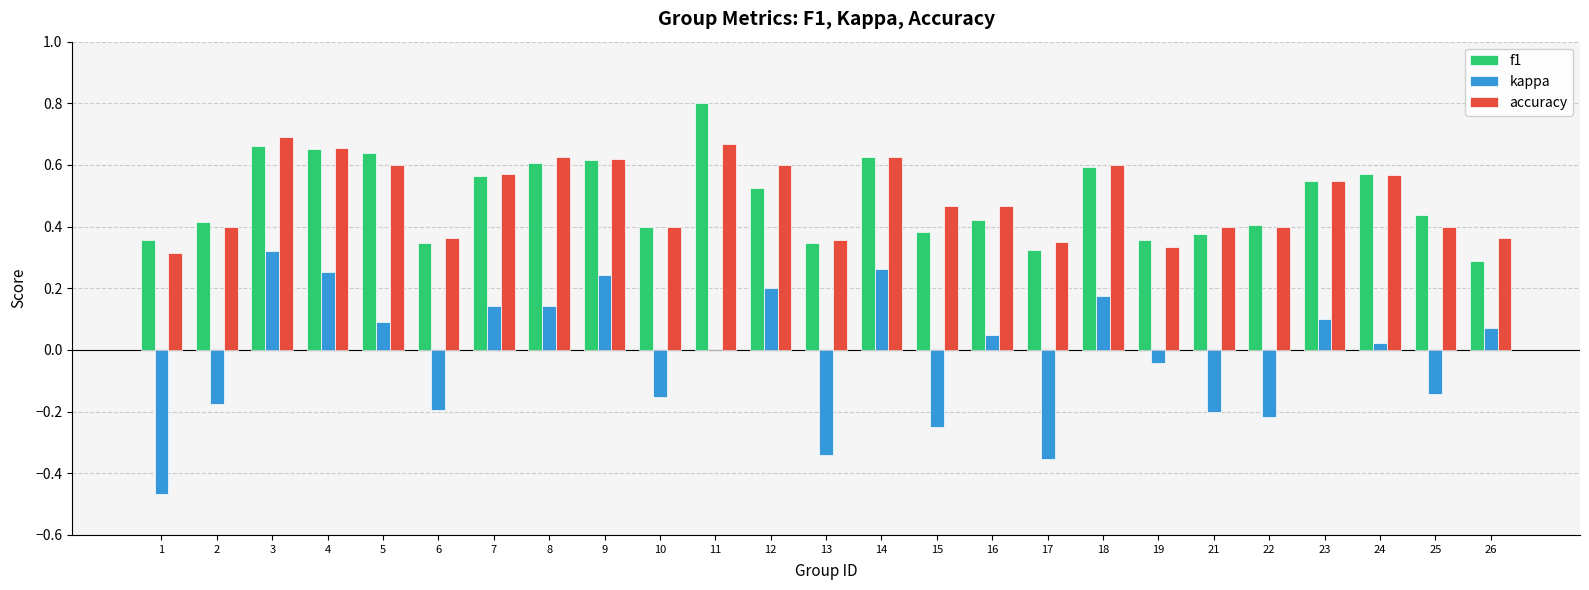

The value of f1 at 8 is 0.6. True or false?

True